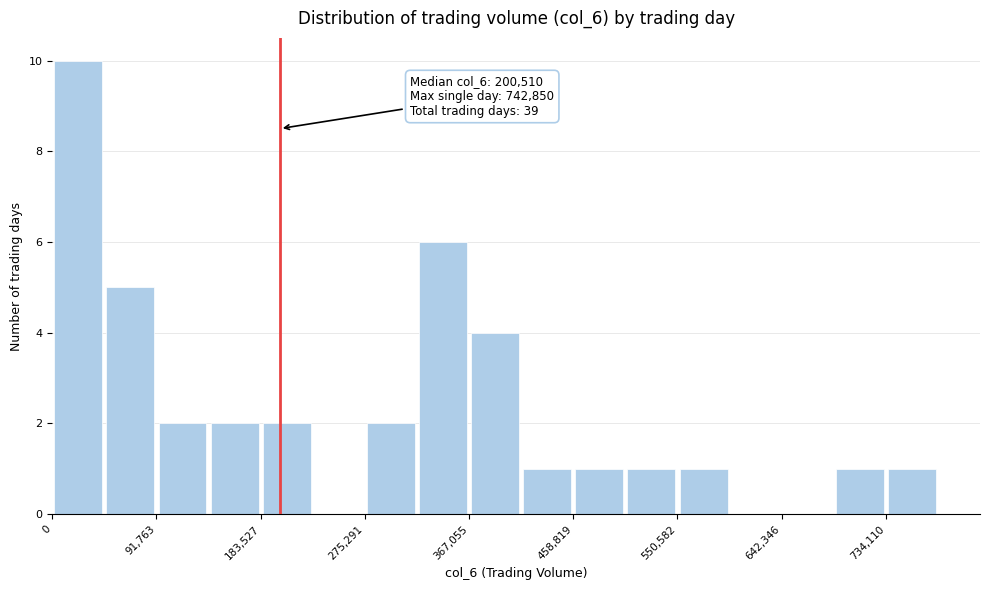

Which range on the x-axis has the tallest bar?

0 to 50000